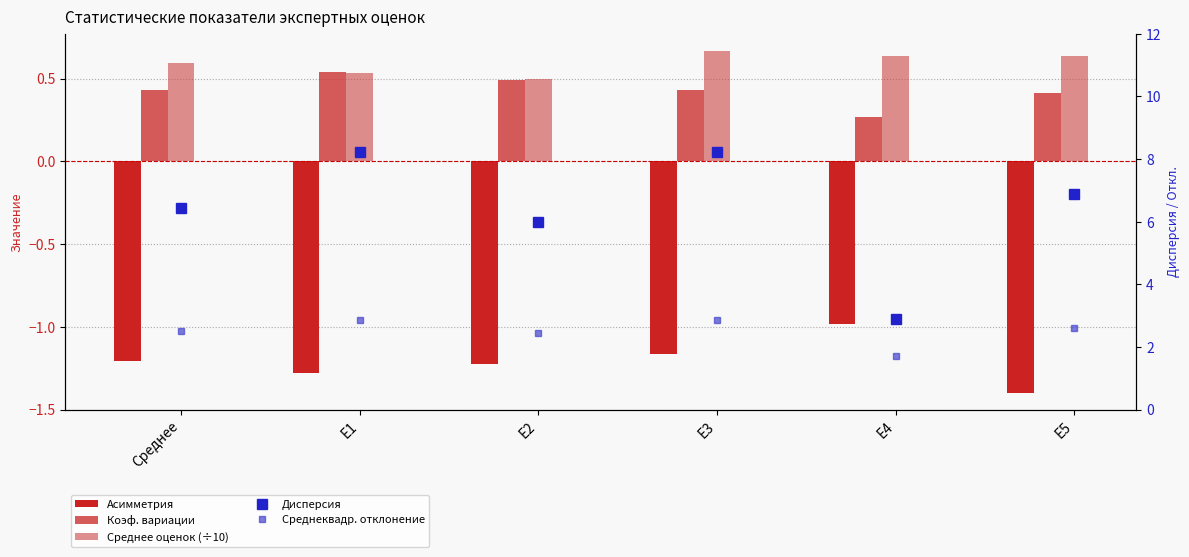

True or false: Дисперсия has a value of 6.9 at E5.

True